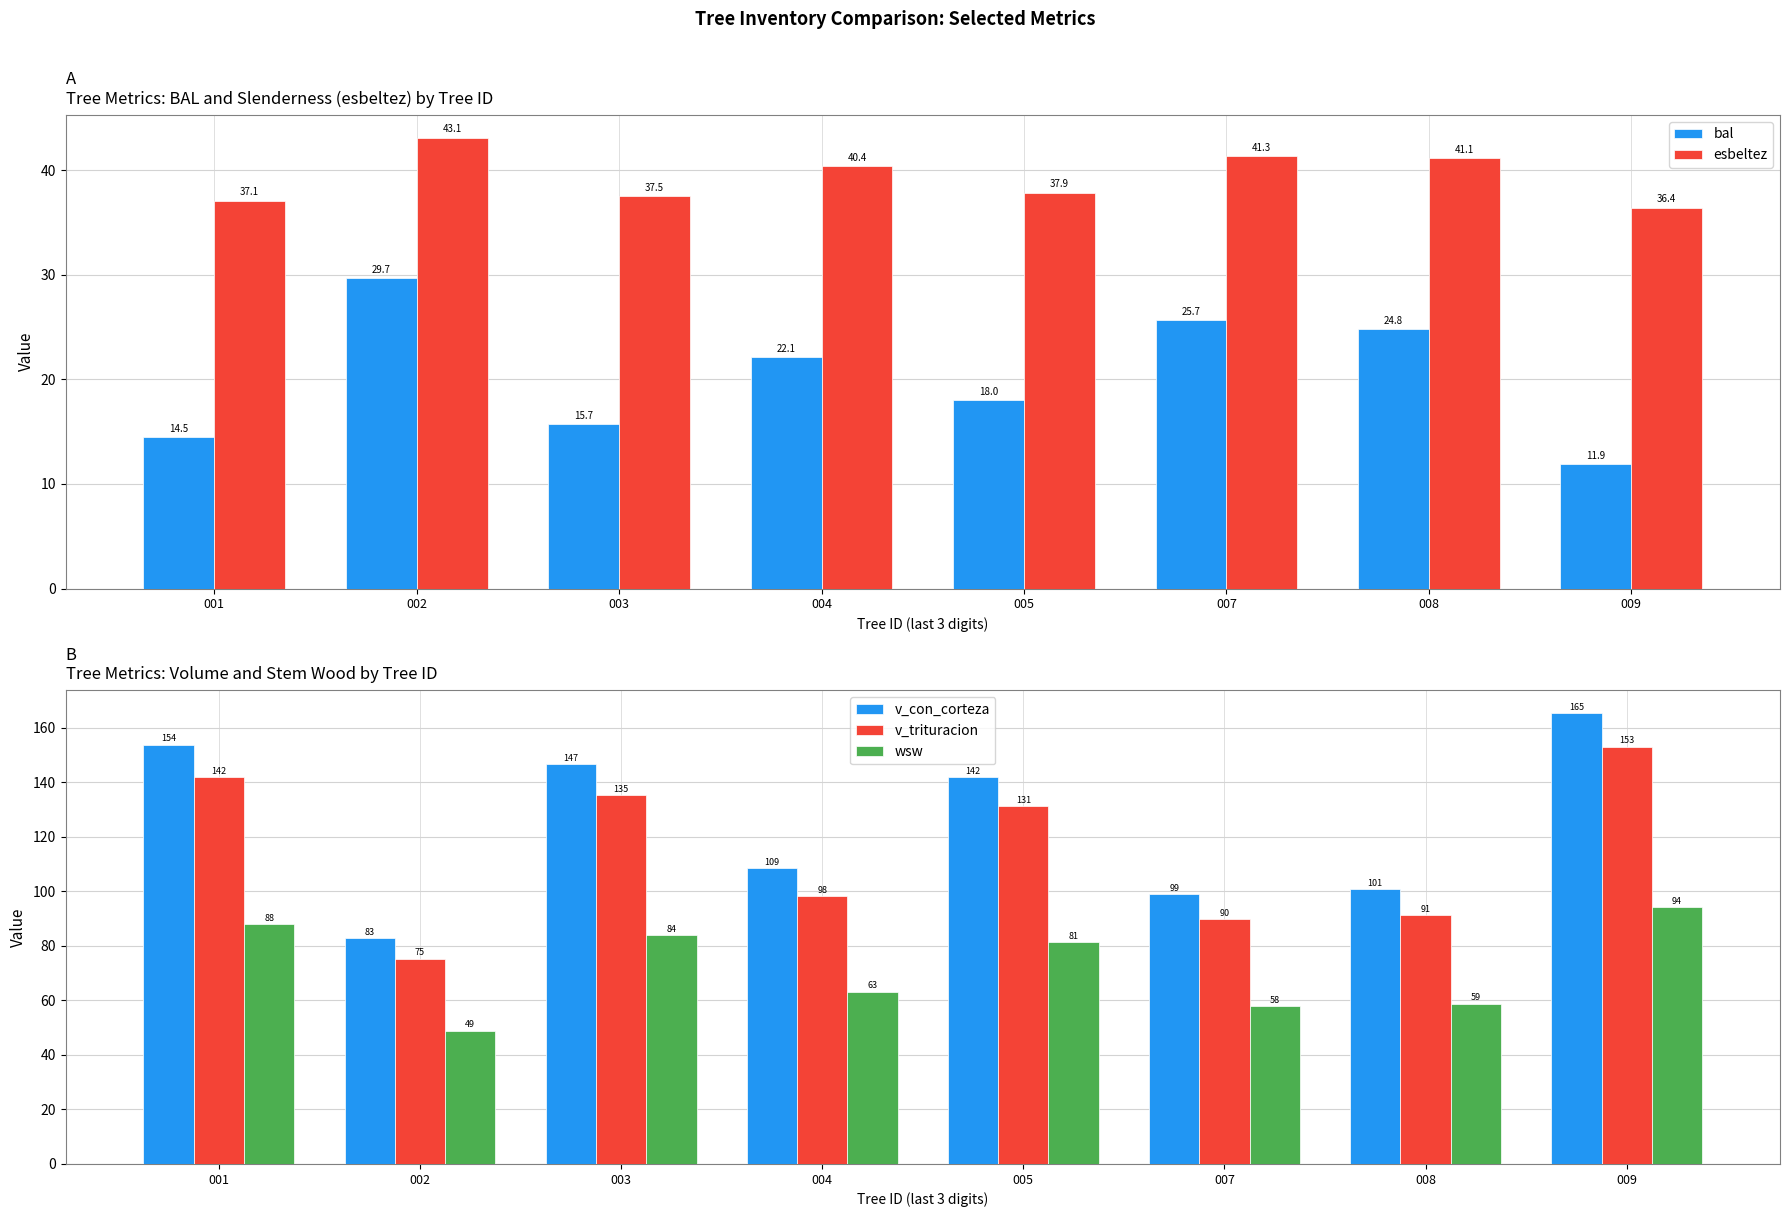

What is the difference between the second highest and second lowest values in the esbeltez series?

4.2